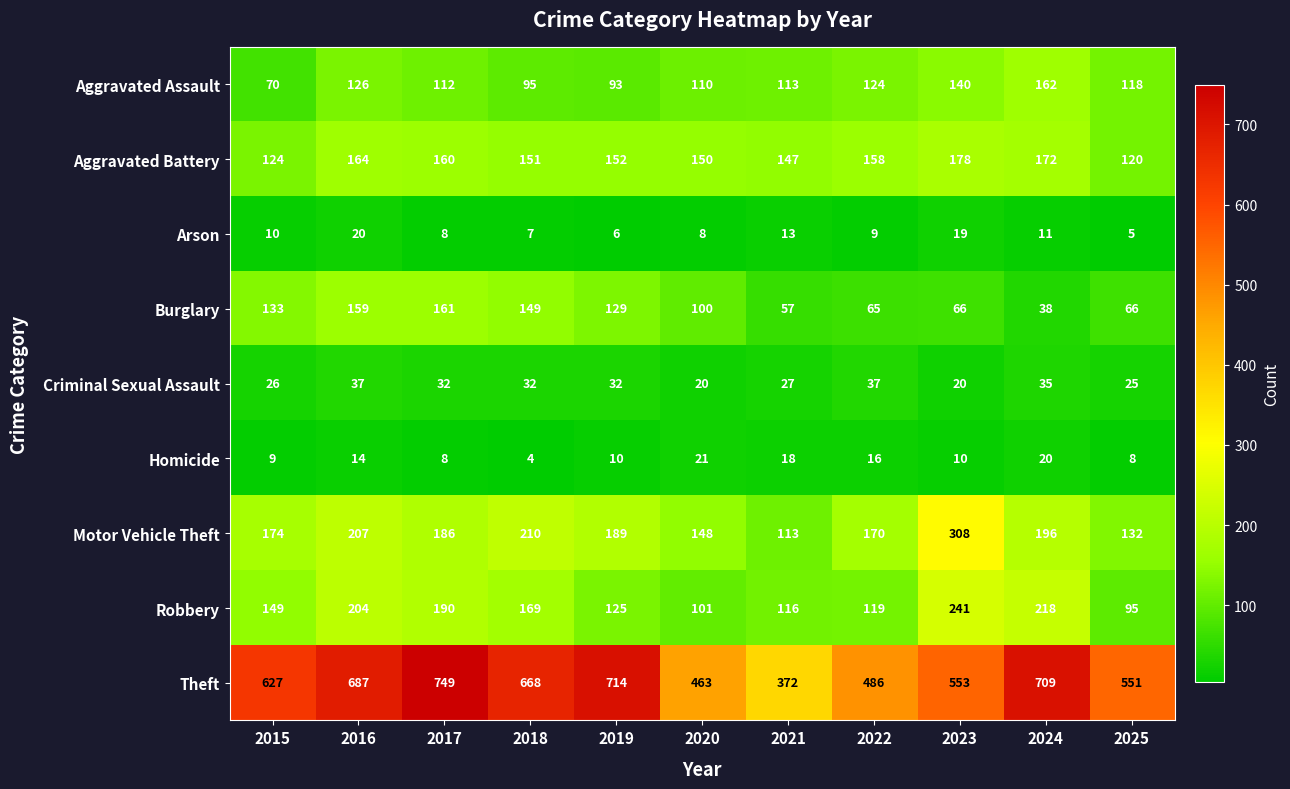

The value of Aggravated Battery at 2025 is 120. True or false?

True